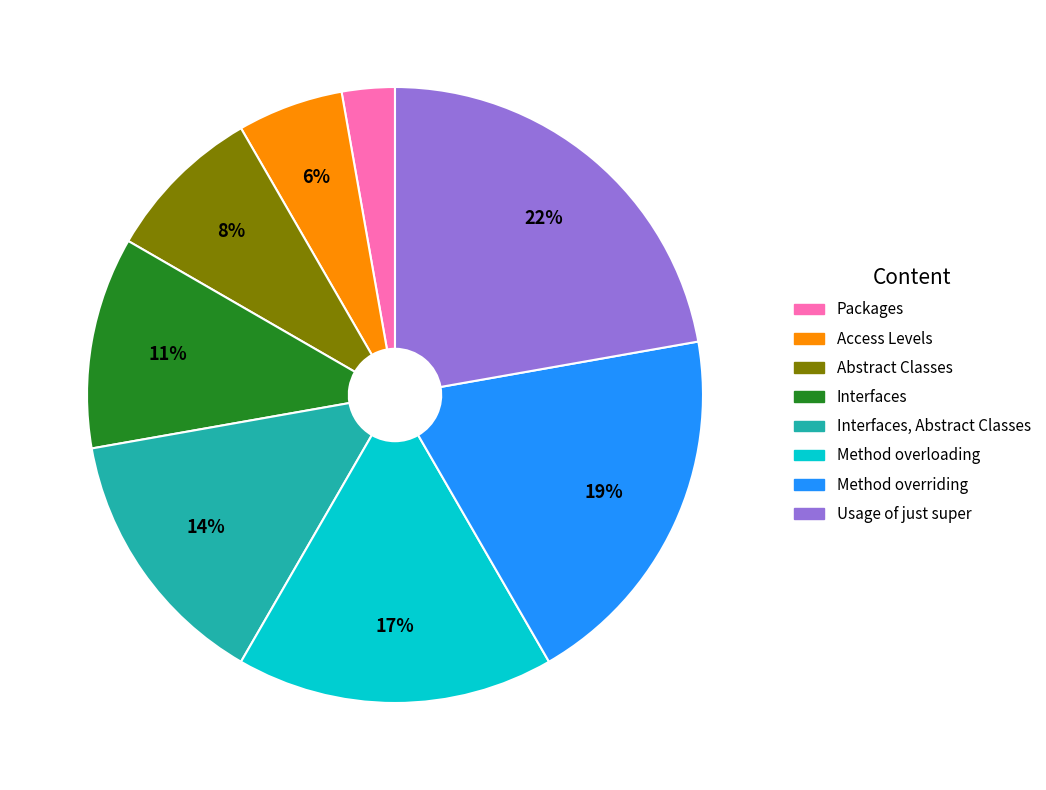

Is it true that Packages is 11% of the pie?

False